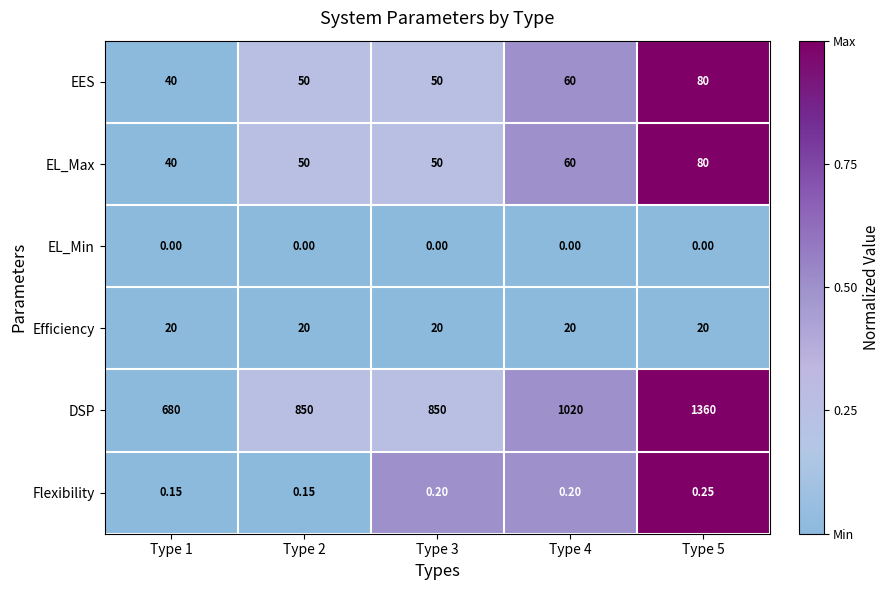

Which series changed the most between Type 1 and Type 5?

DSP